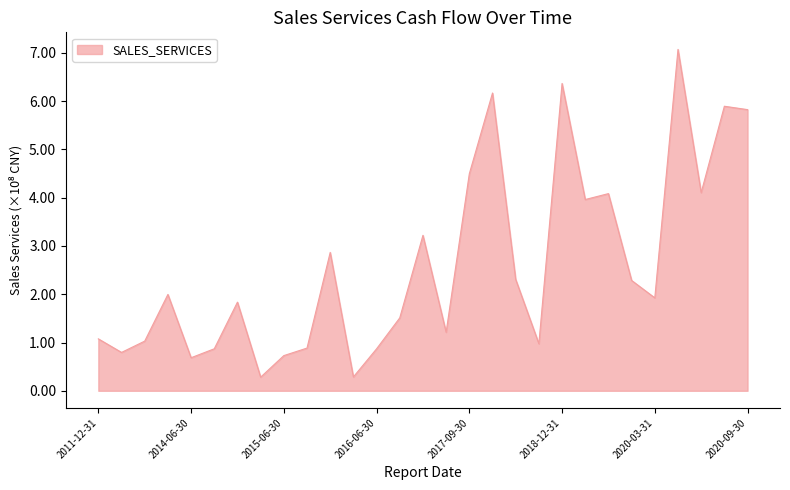

List the labels in order of value, smallest first.

2015-03-31, 2016-03-31, 2014-06-30, 2015-06-30, 2012-12-31, 2016-06-30, 2014-09-30, 2015-09-30, 2018-03-31, 2013-12-31, 2011-12-31, 2017-03-31, 2016-09-30, 2015-12-31, 2020-03-31, 2014-12-31, 2019-03-31, 2018-06-30, 2016-12-31, 2017-06-30, 2019-06-30, 2020-06-30, 2018-09-30, 2017-09-30, 2020-09-30, 2019-09-30, 2017-12-31, 2018-12-31, 2019-12-31